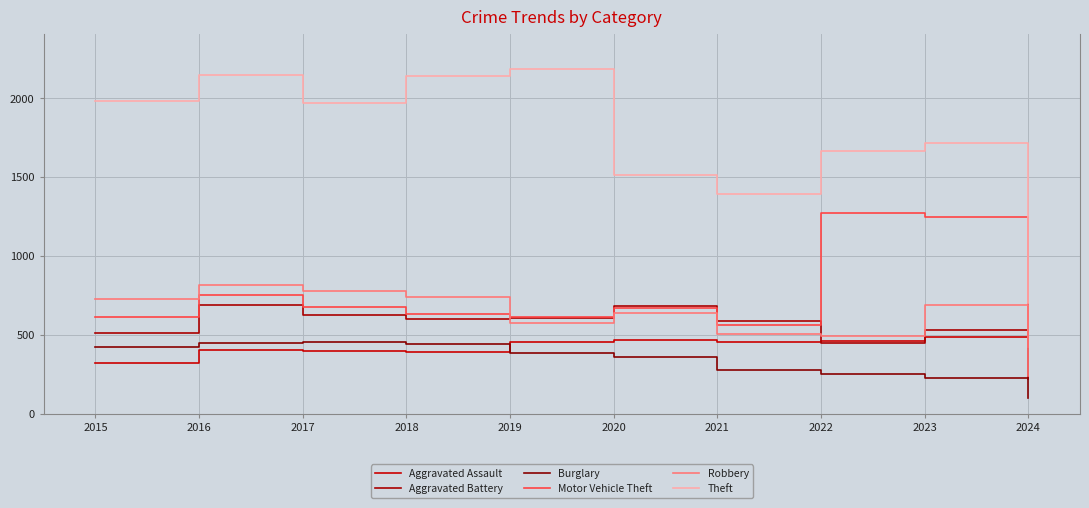

Reading left to right, extract all data points from this chart.

Aggravated Assault: 2015=323	2016=402	2017=396	2018=392	2019=452	2020=466	2021=452	2022=458	2023=488	2024=217
Aggravated Battery: 2015=515	2016=691	2017=623	2018=600	2019=608	2020=686	2021=587	2022=446	2023=530	2024=225
Burglary: 2015=421	2016=451	2017=453	2018=443	2019=383	2020=357	2021=280	2022=253	2023=224	2024=97
Motor Vehicle Theft: 2015=614	2016=756	2017=680	2018=631	2019=611	2020=673	2021=560	2022=1272	2023=1245	2024=421
Robbery: 2015=726	2016=819	2017=780	2018=741	2019=577	2020=637	2021=506	2022=495	2023=690	2024=240
Theft: 2015=1981	2016=2148	2017=1968	2018=2140	2019=2190	2020=1512	2021=1392	2022=1664	2023=1720	2024=704